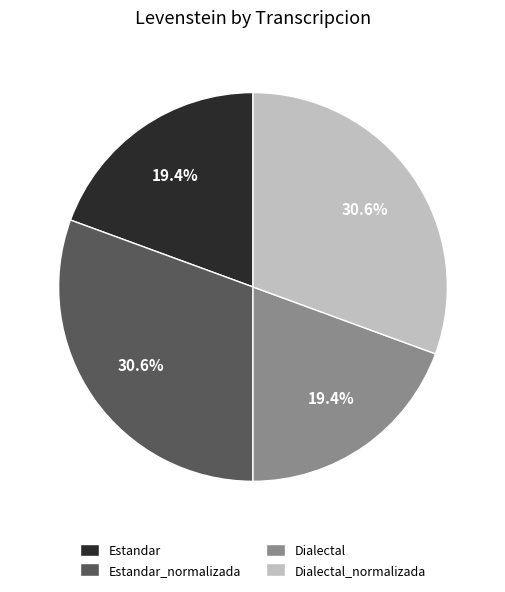

How many segments does this pie chart have?

4